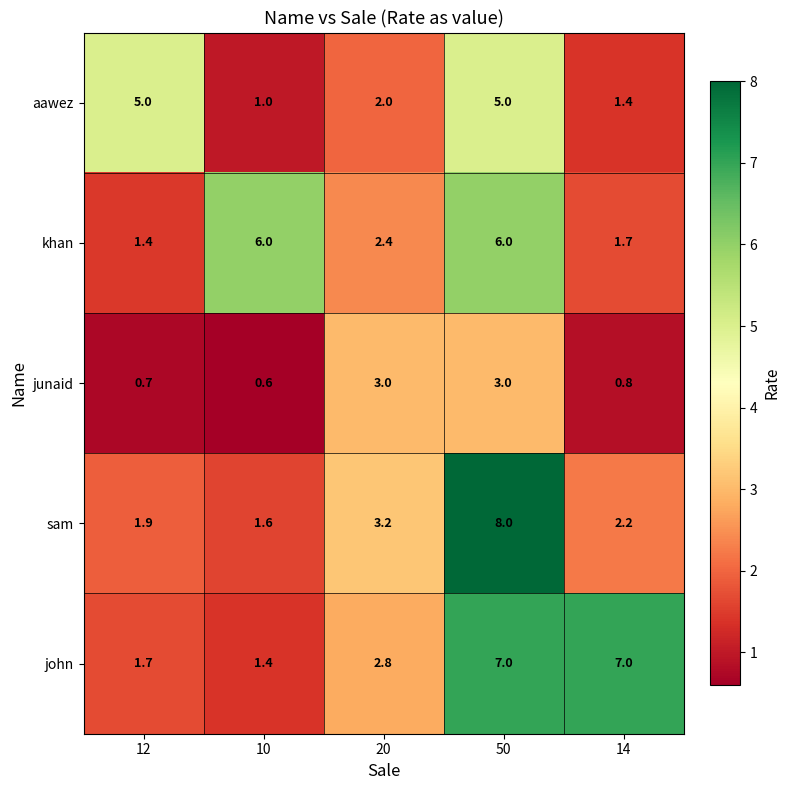

Where does the john series first go above 2?

20